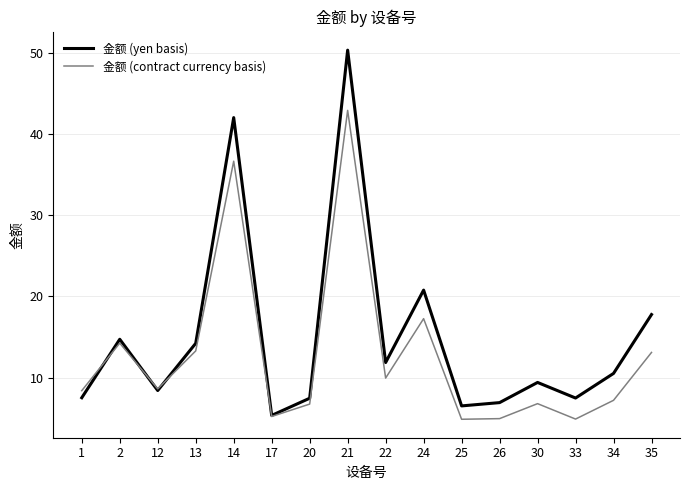

Is this an area chart (filled region under the line)?

No